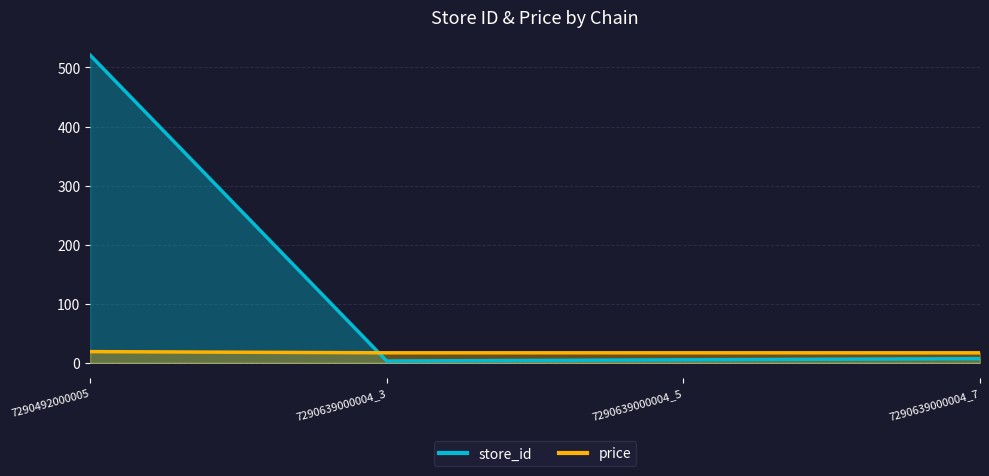

Count the price values in the range 16 to 18.

3